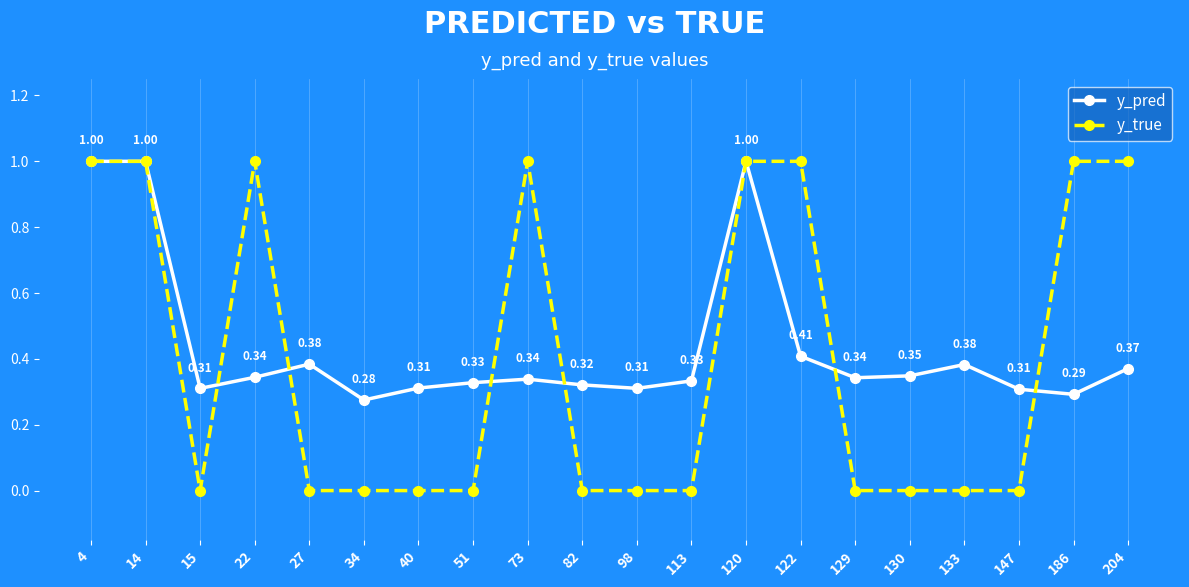

How many interior local valleys does the y_pred series have?

5